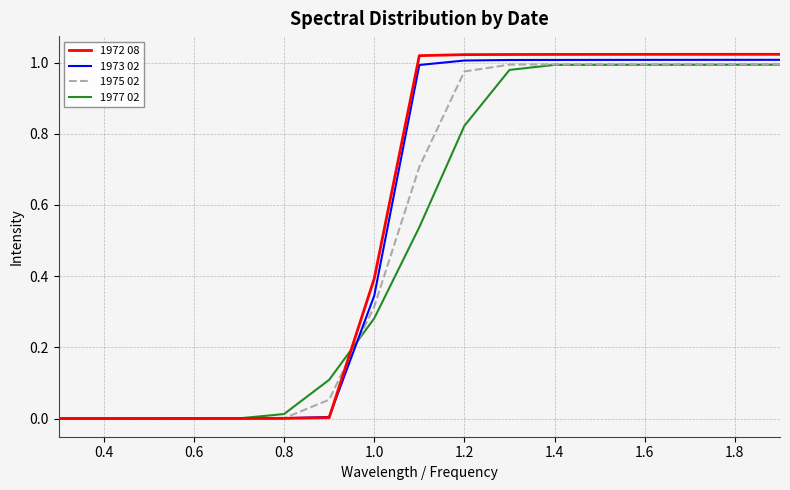

How many lines are shown in the chart?

4